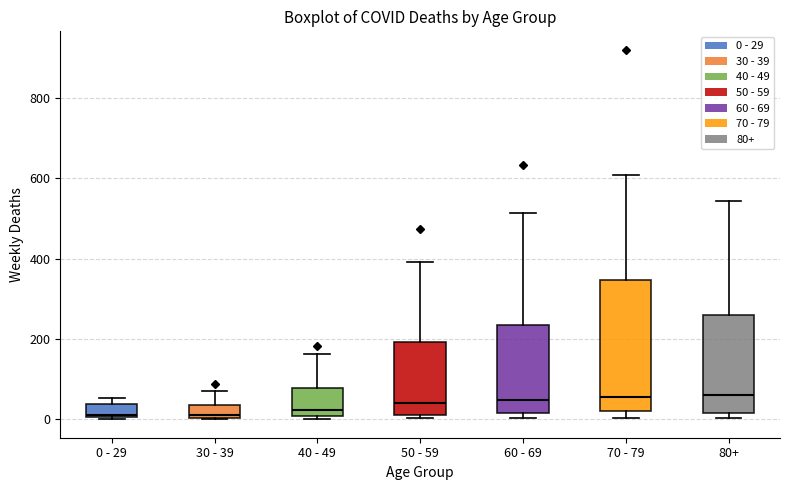

Reading left to right, read every box against the y-axis: the position of its median line, the range the box covers, and the ends of its whiskers. The values are not printed on the chart, so give them approximately, as read against the axis.

0 - 29: median 20, box 0 to 40, whiskers 0 to 60
30 - 39: median 20, box 0 to 40, whiskers 0 to 80
40 - 49: median 20, box 0 to 80, whiskers 0 (just below the box's lower edge) to 160
50 - 59: median 40, box 20 to 200, whiskers 0 to 400
60 - 69: median 40, box 20 to 240, whiskers 0 to 520
70 - 79: median 60, box 20 to 340, whiskers 0 to 600
80+: median 60, box 20 to 260, whiskers 0 to 540